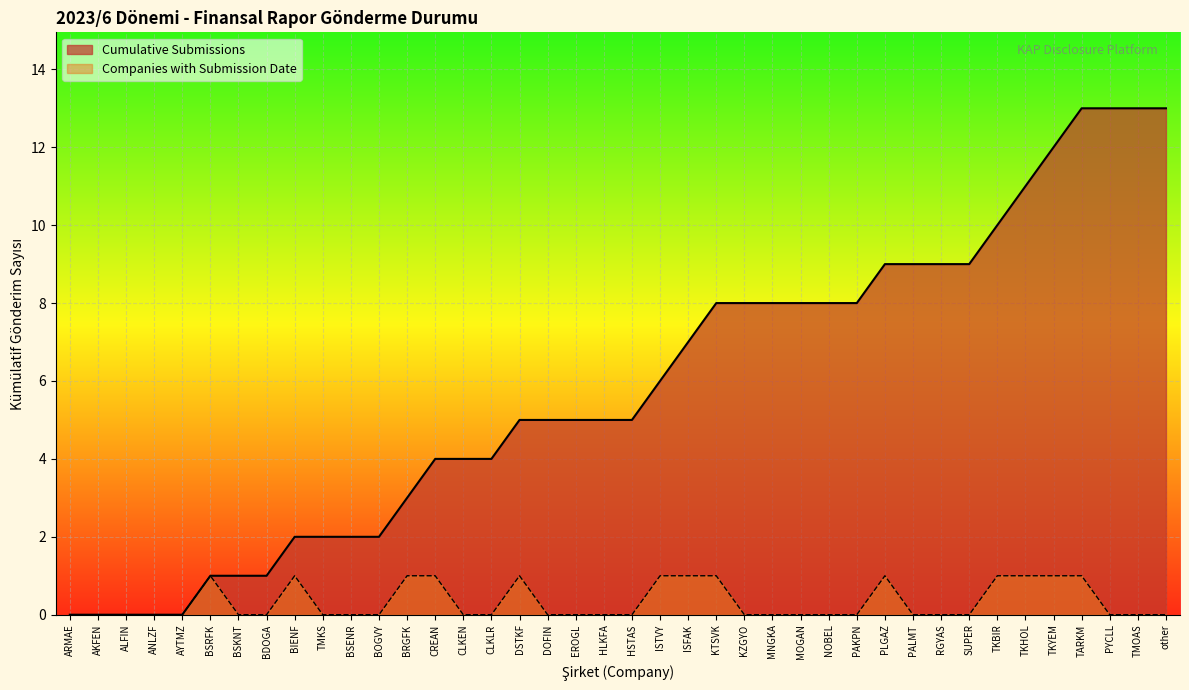

What is the spread (max minus min) of values at CREAN?

3